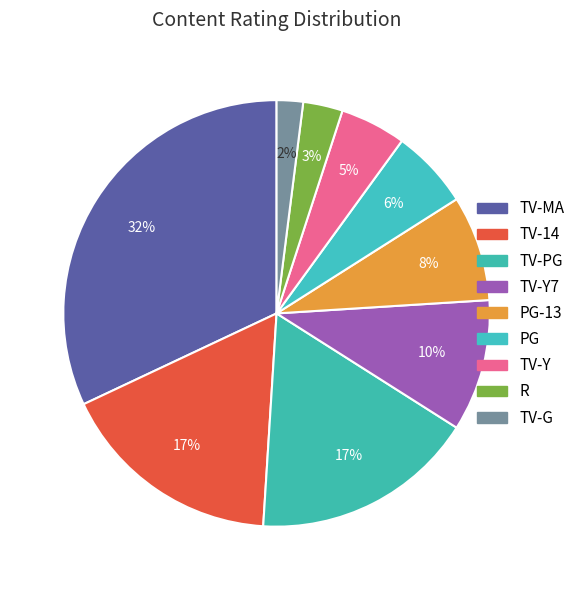

Count the number of slices in the pie.

9